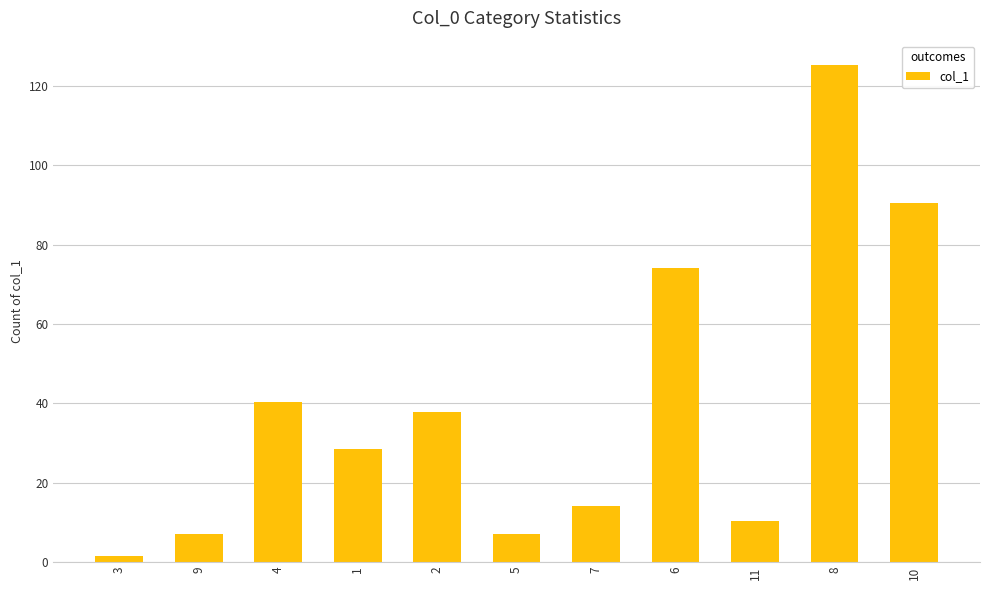

Where does the data first go above 28?

4